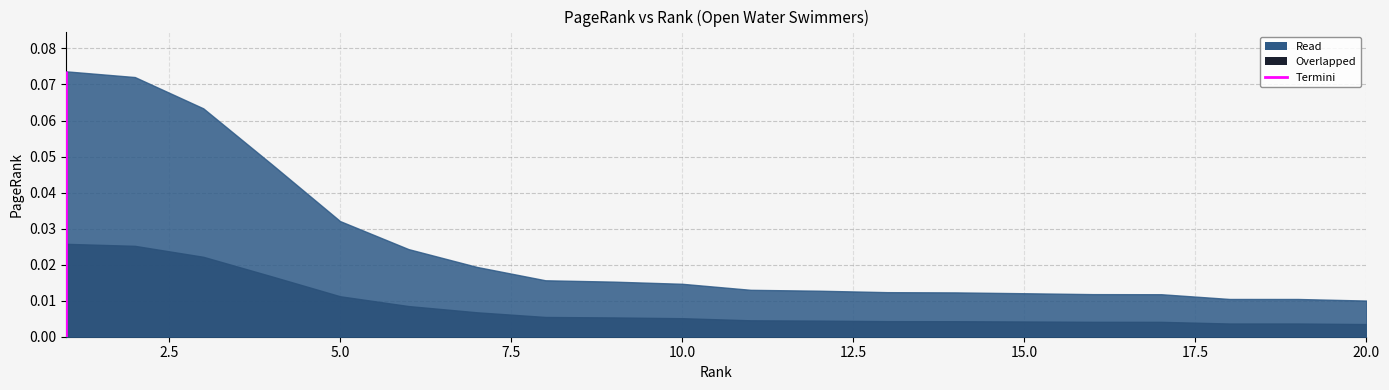

What is the maximum value shown in the chart?

0.1